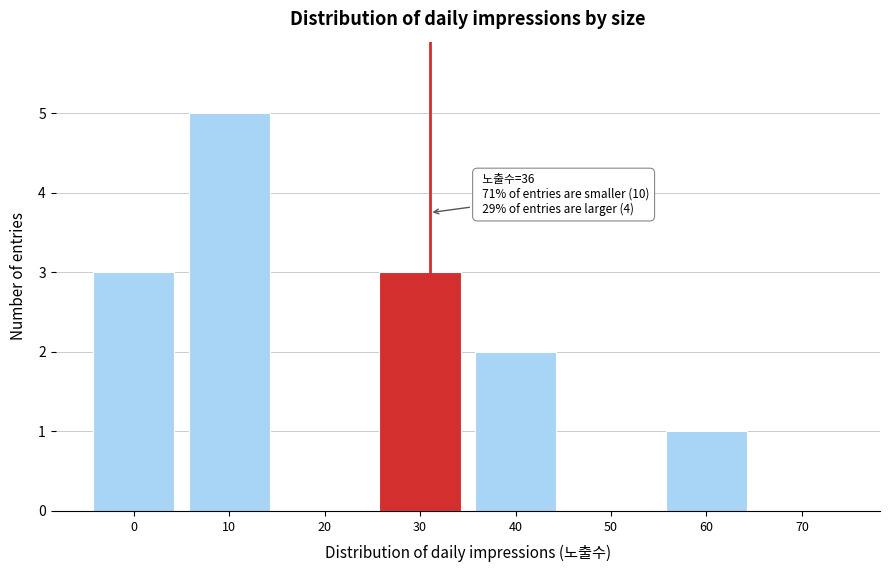

Reading right to left, list all the values displayed in this chart.

70=0	60=1	50=0	40=2	30=3	20=0	10=5	0=3